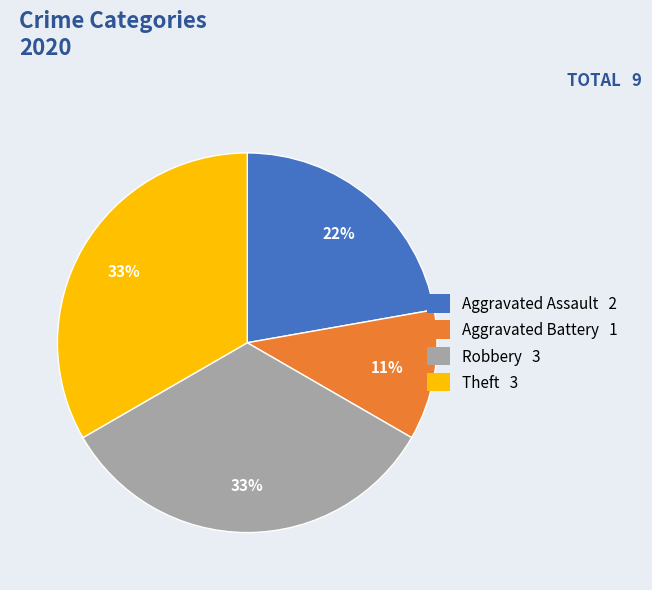

Count the number of slices in the pie.

4